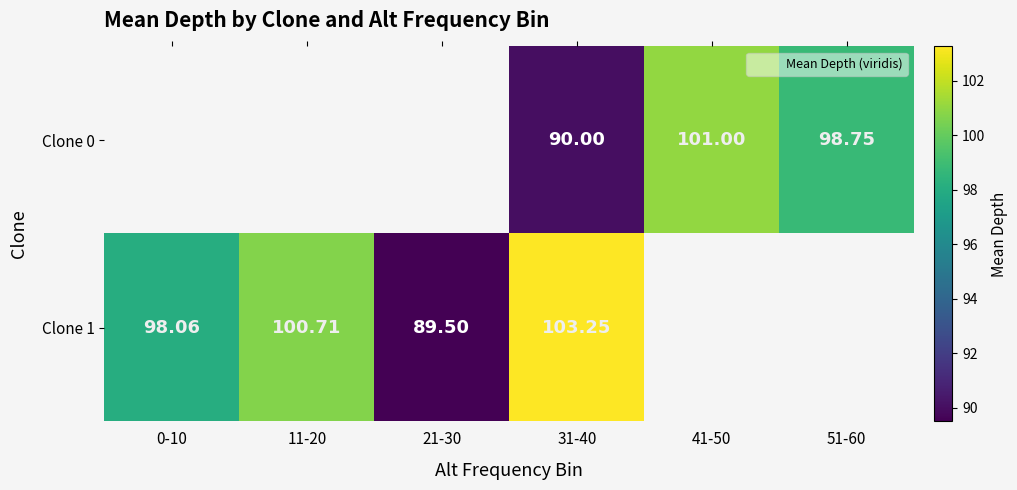

Which series has the widest spread of values?

Clone 1